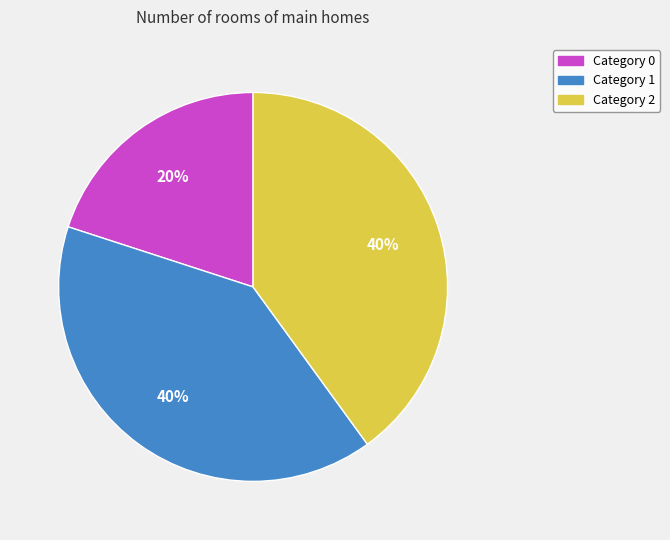

Does any single category account for the majority?

No